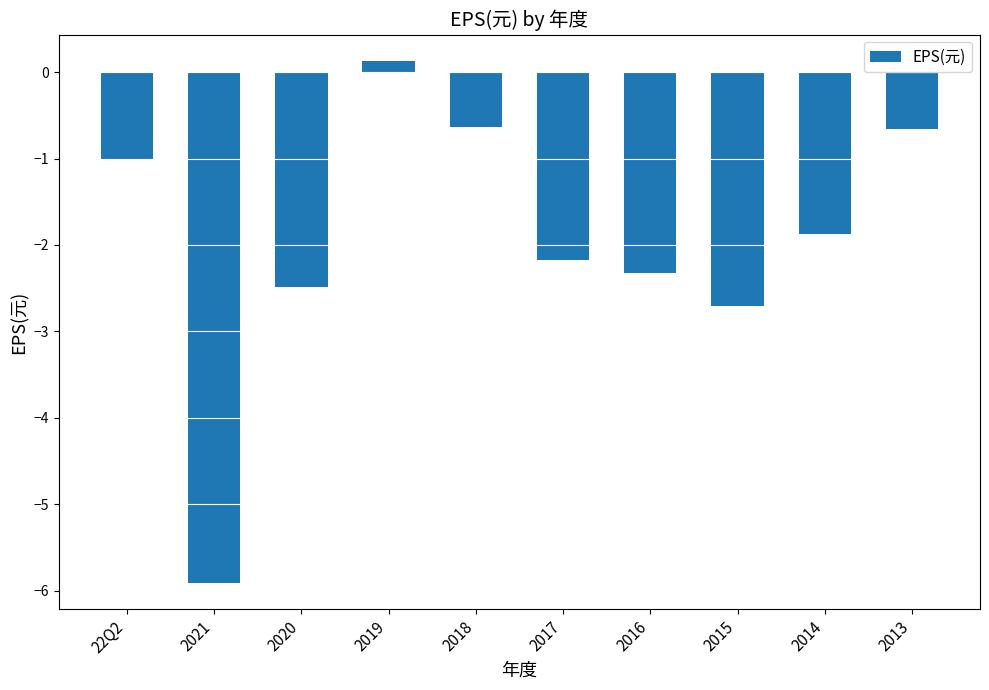

What is the change in value from 2021 to 2020?

+3.4